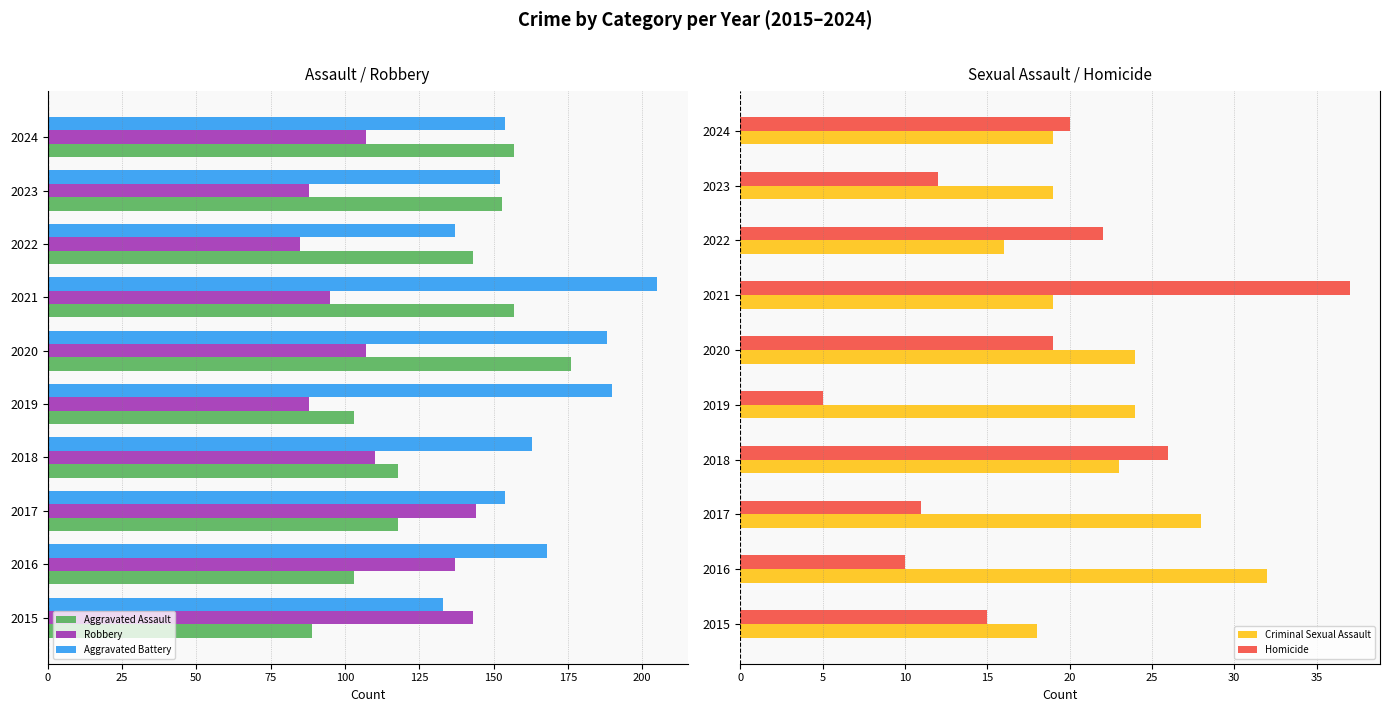

How many series are shown in this chart?

5